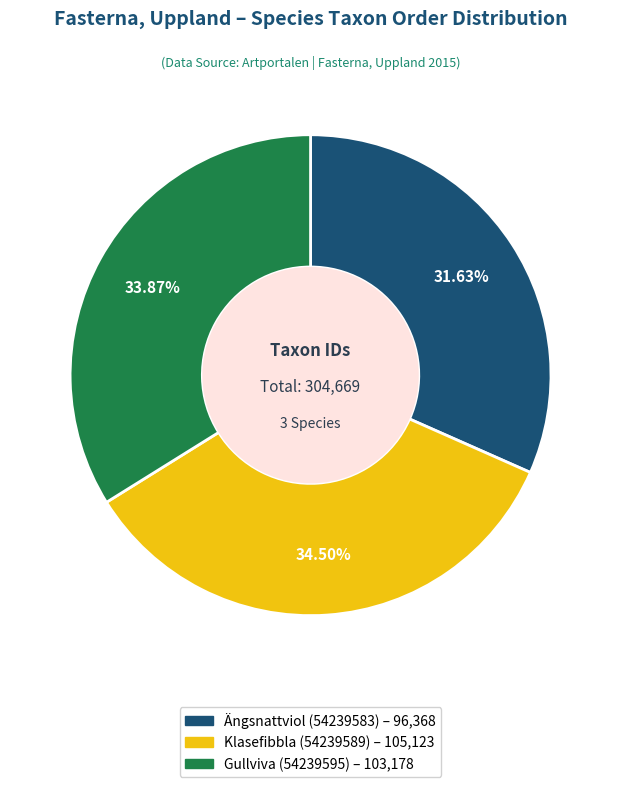

Which slice is the largest?

Klasefibbla (54239589)